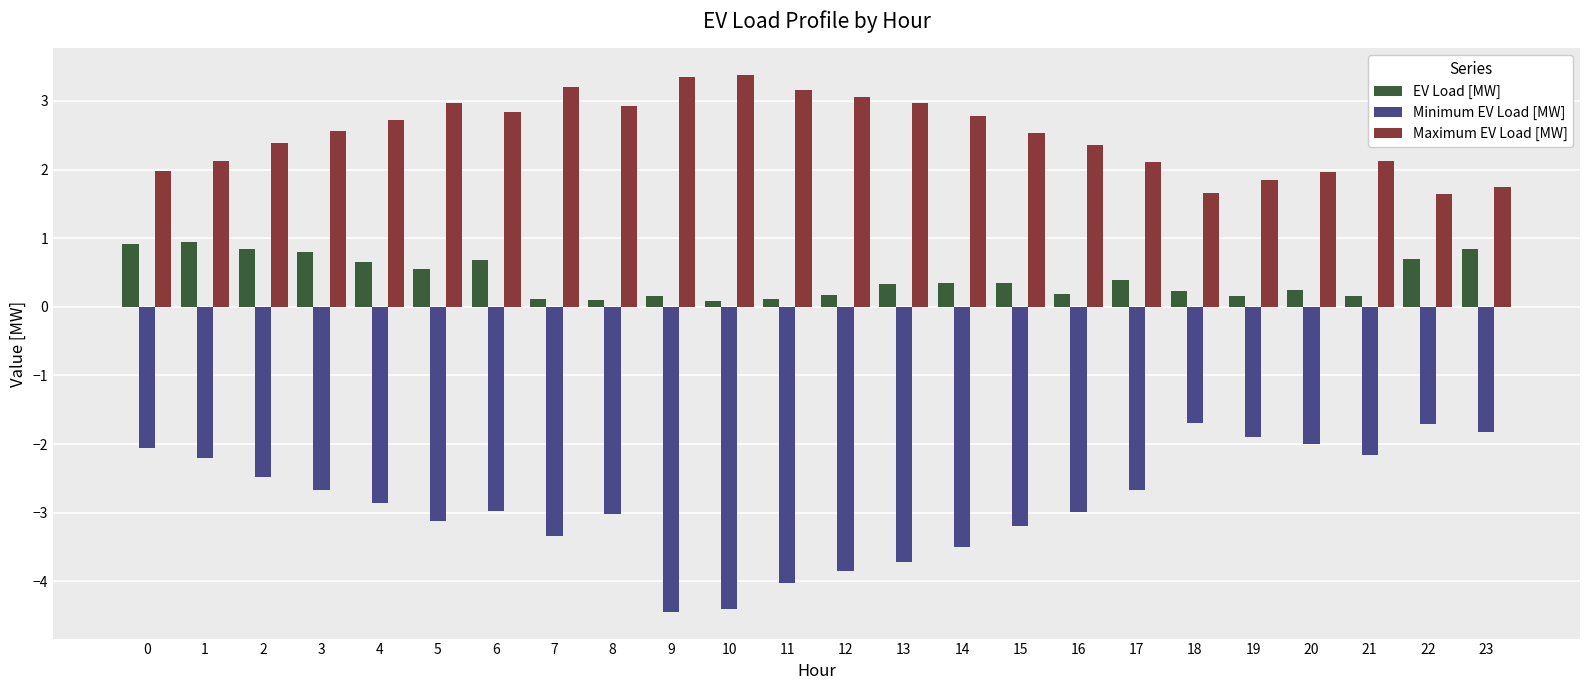

Count the number of data series in this chart.

3